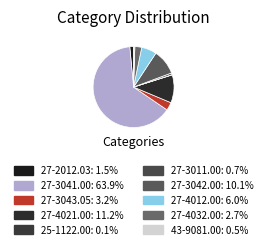

The 27-4012.00 slice represents 6% of the pie. True or false?

True